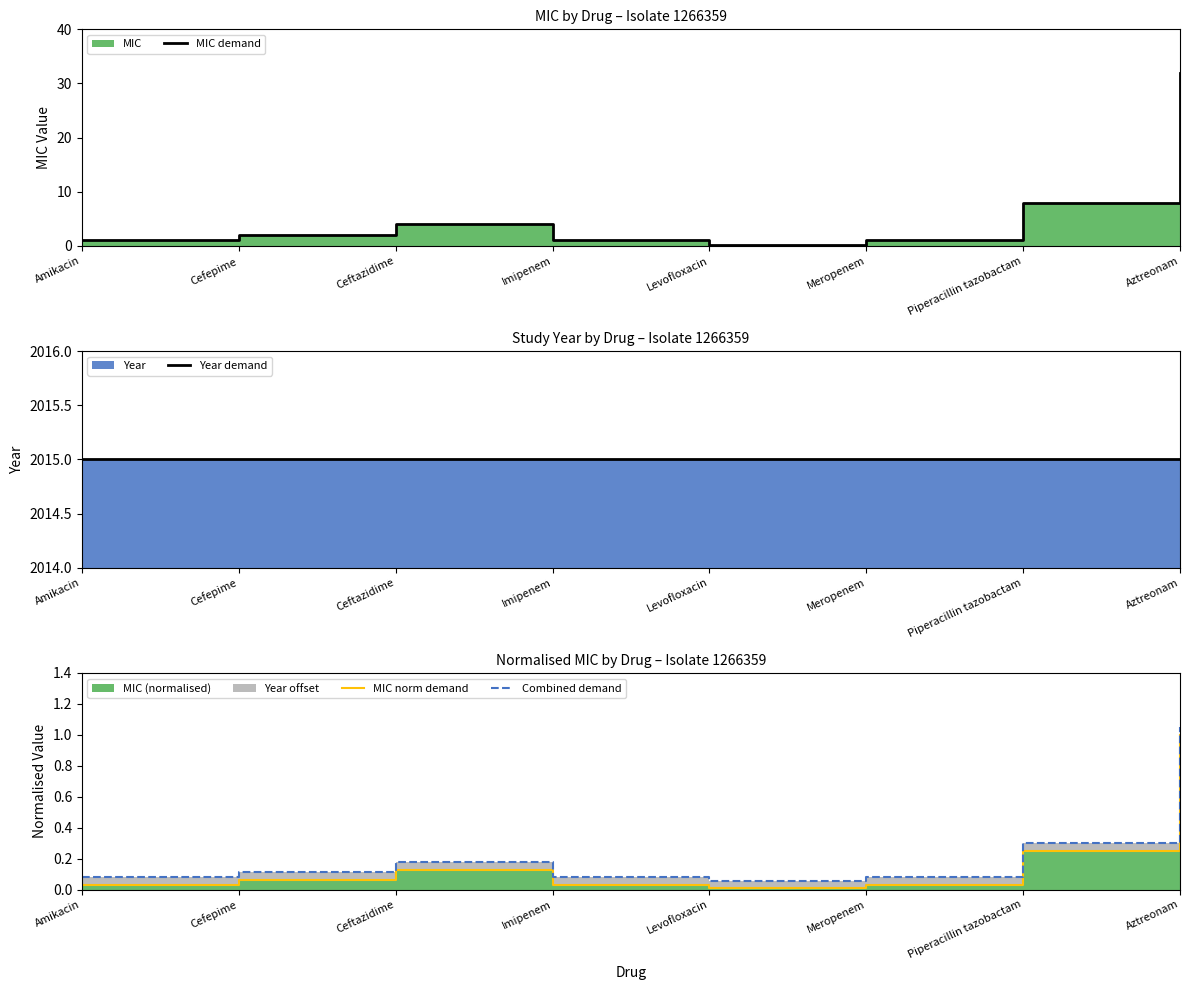

Where does the MIC demand series first go above 2?

Ceftazidime